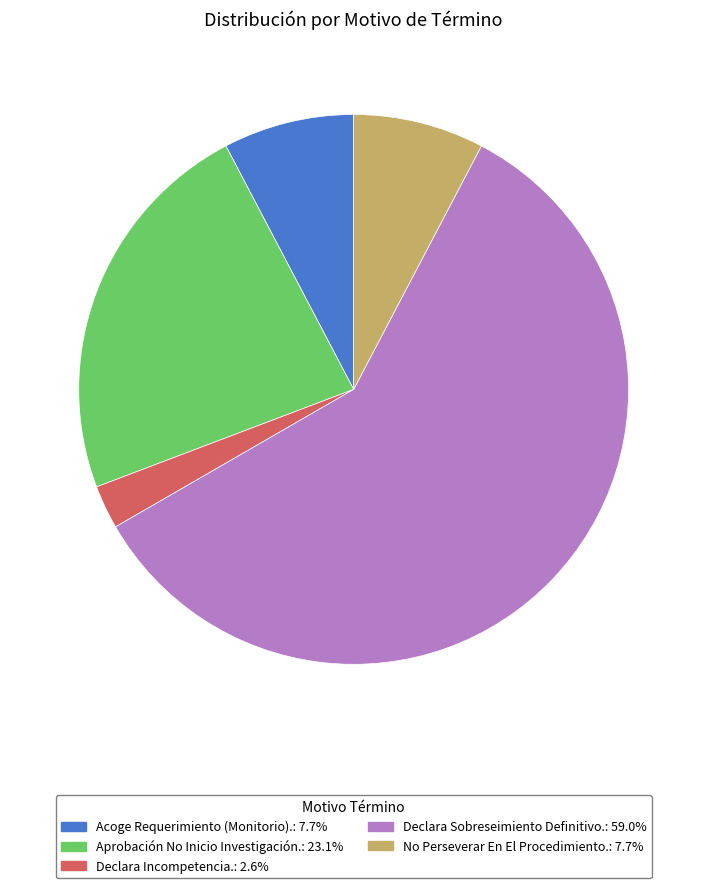

Count the number of slices in the pie.

5